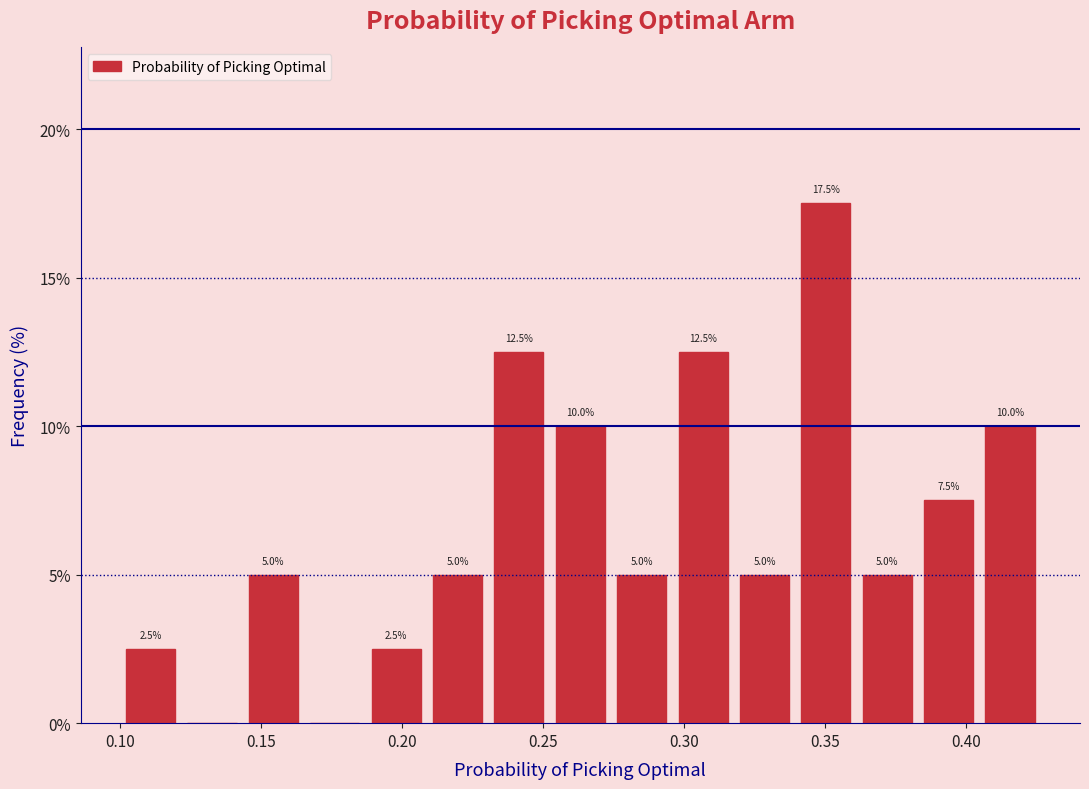

Over which range of the x-axis is the bar tallest?

0.340 to 0.360